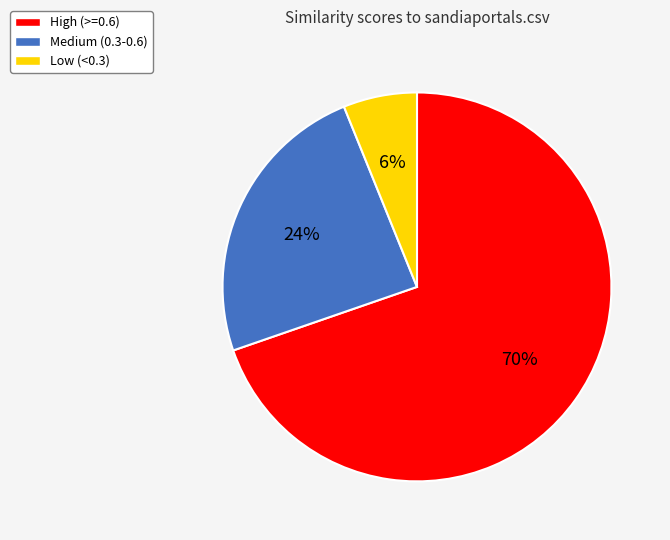

Is the sum of High (>=0.6) and Low (<0.3) greater than half?

Yes